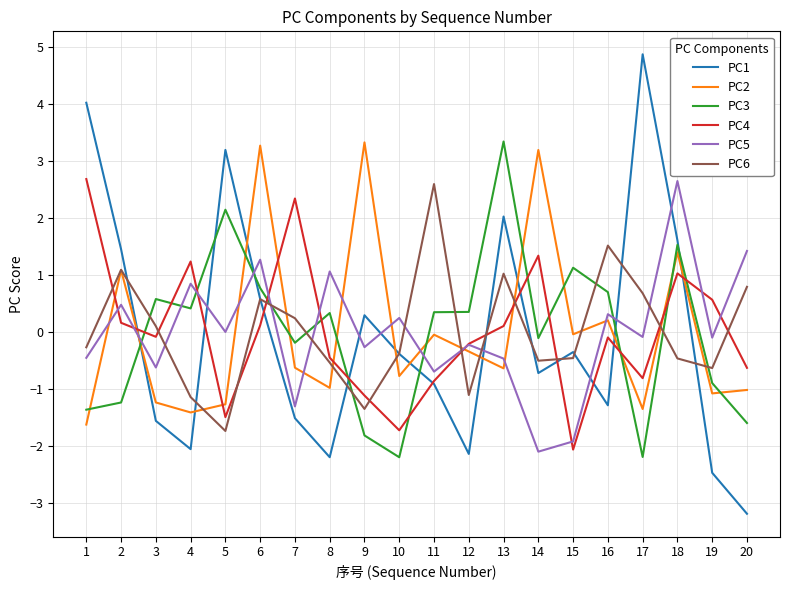

How many negative values does the PC2 series have?

14